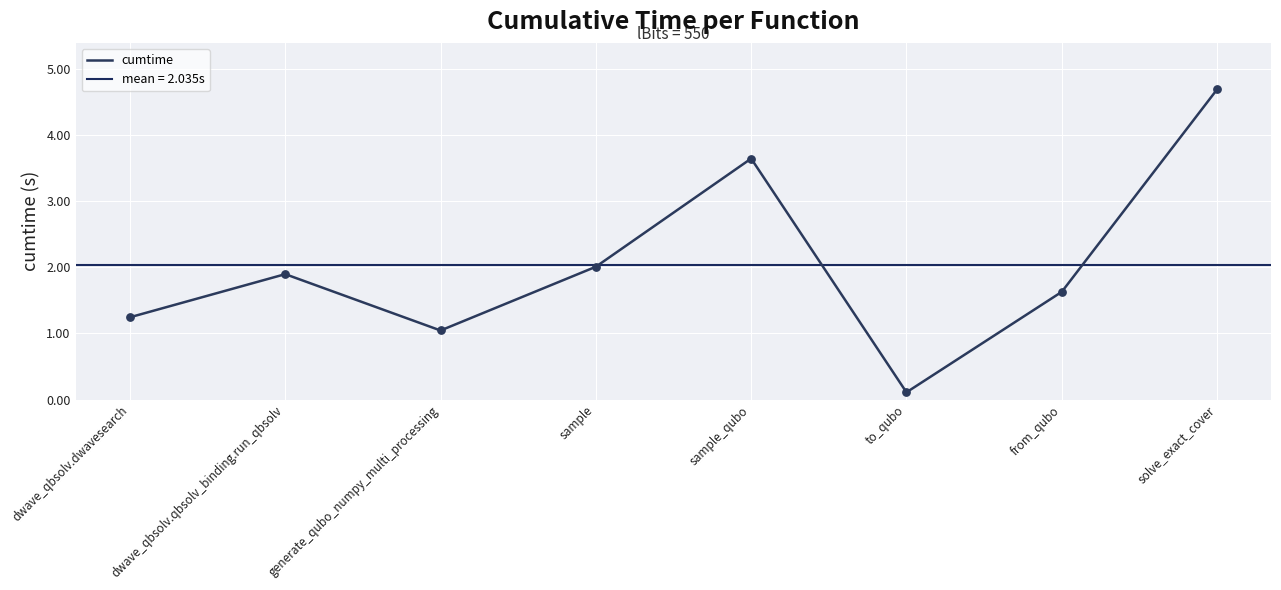

Approximately how many times larger is the value at dwave_qbsolv.qbsolv_binding.run_qbsolv compared to generate_qubo_numpy_multi_processing?

1.8